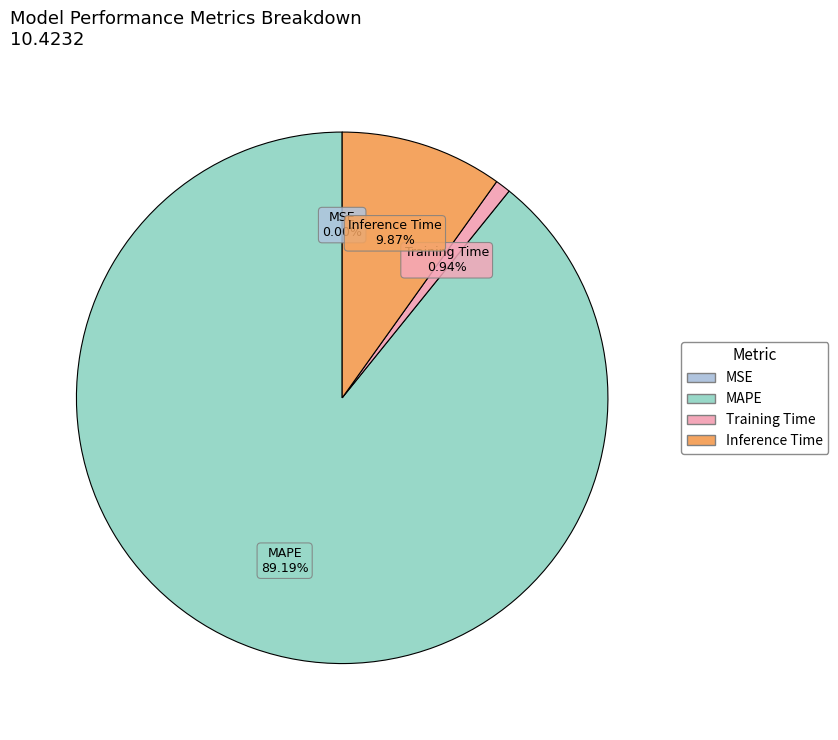

To the nearest percent, what is the difference between the largest and smallest slice percentages?

89%